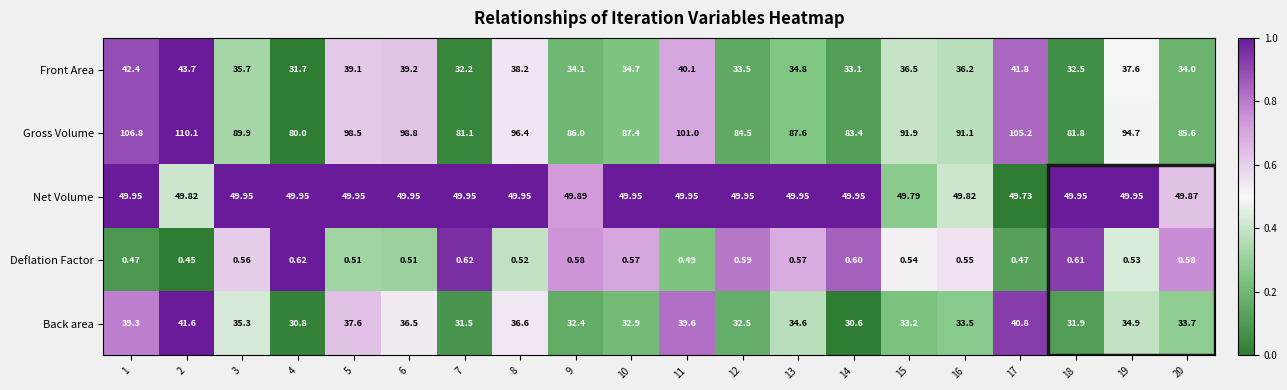

At 20, list the series in order from smallest to largest.

Deflation Factor, Back area, Front Area, Net Volume, Gross Volume